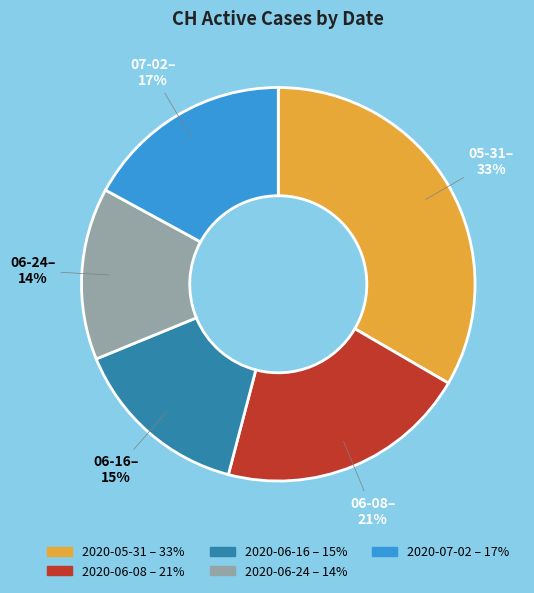

Is there a majority slice in this chart?

No